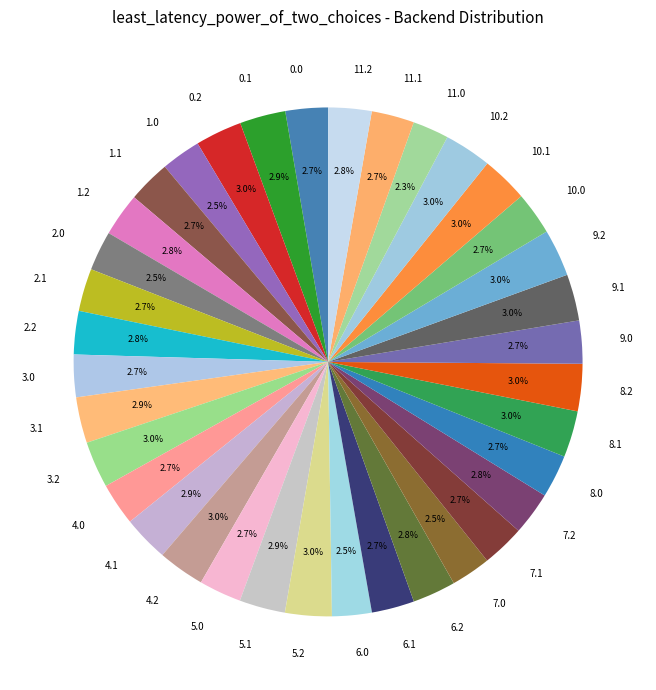

What percentage is the 5.0 slice, to the nearest percent?

3%